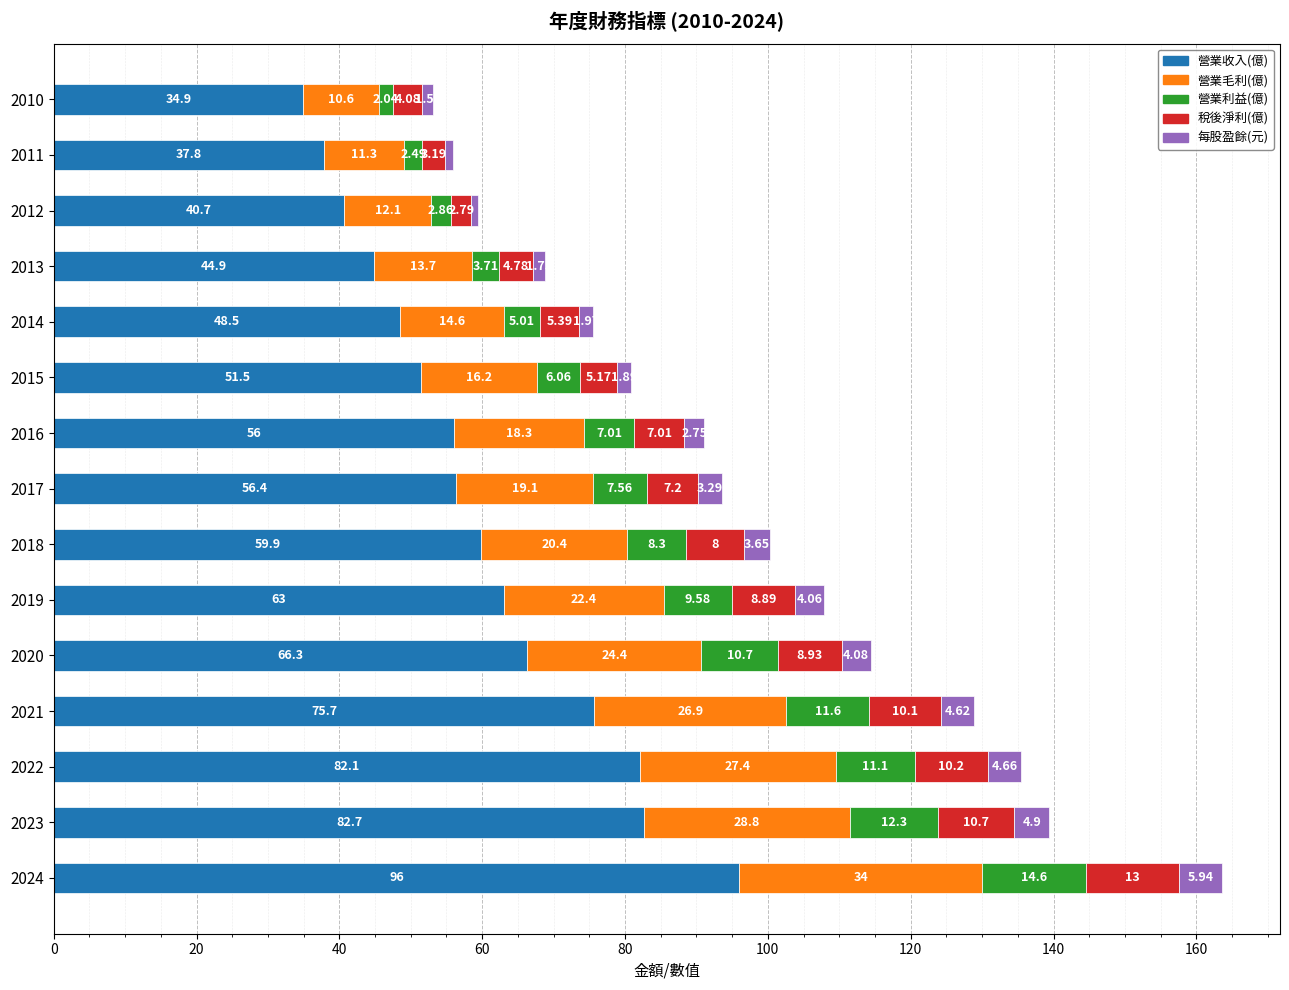

How many categories are shown in the chart?

15